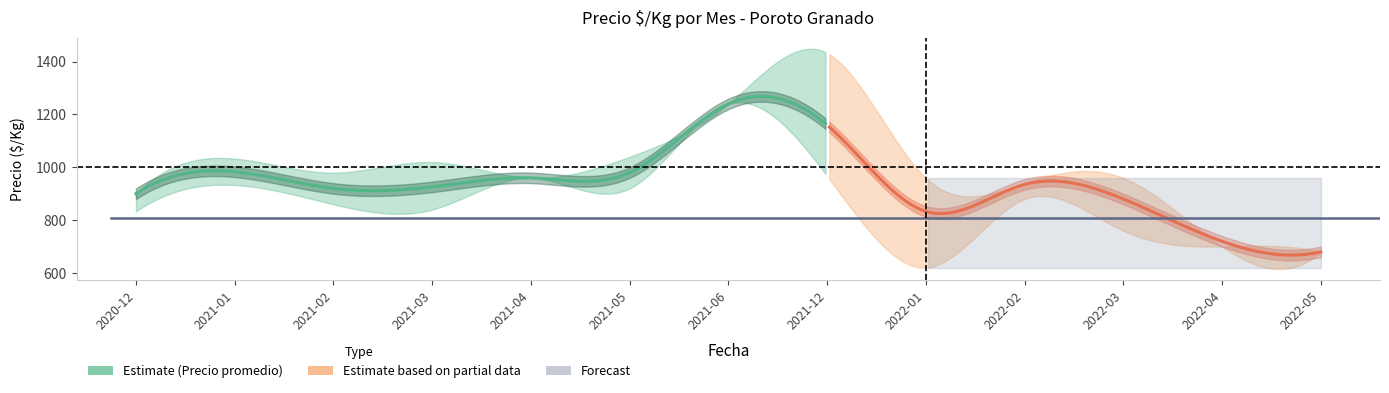

Rank the categories by Precio minimo value from highest to lowest.

2021-06, 2021-12, 2021-04, 2021-01, 2021-05, 2022-02, 2021-02, 2021-03, 2020-12, 2022-03, 2022-04, 2022-05, 2022-01